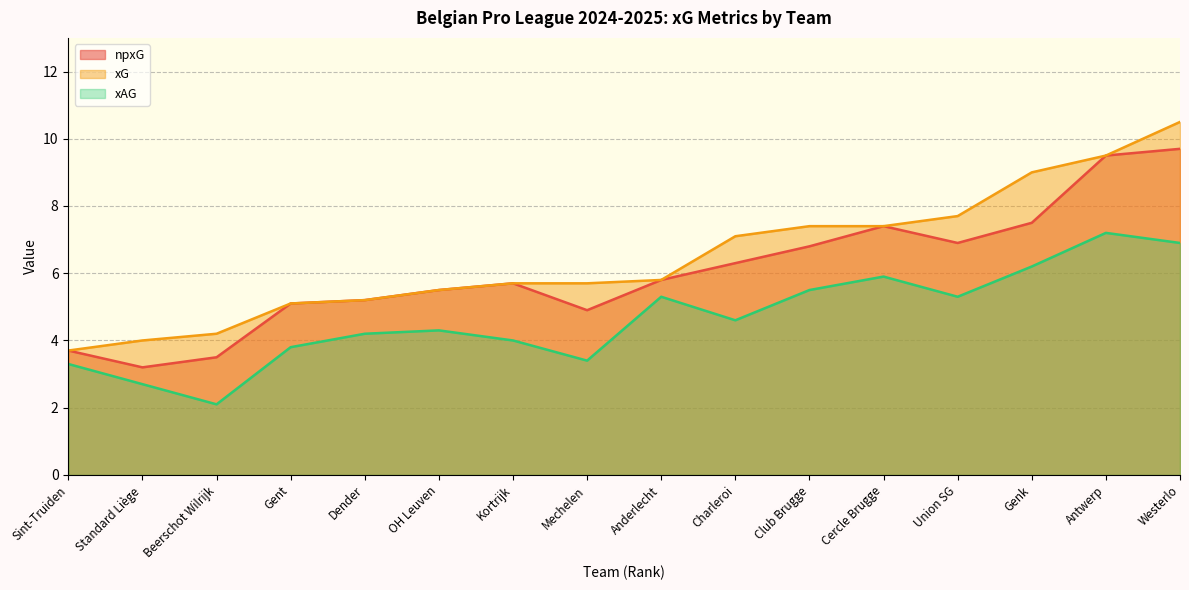

List the series in order of their peak value, lowest first.

xAG, npxG, xG